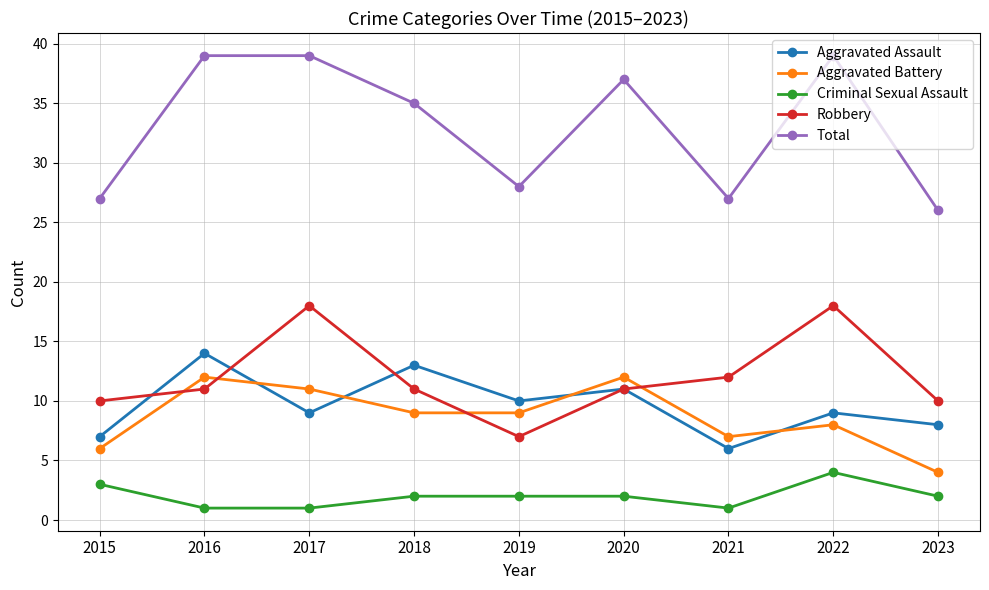

The Criminal Sexual Assault series shows 1 at 2015. True or false?

False